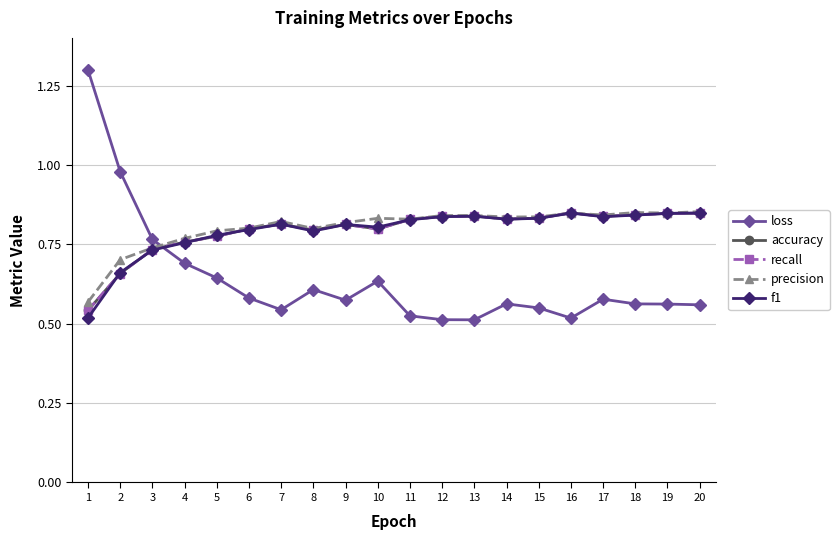

True or false: recall and f1 cross at least once.

True